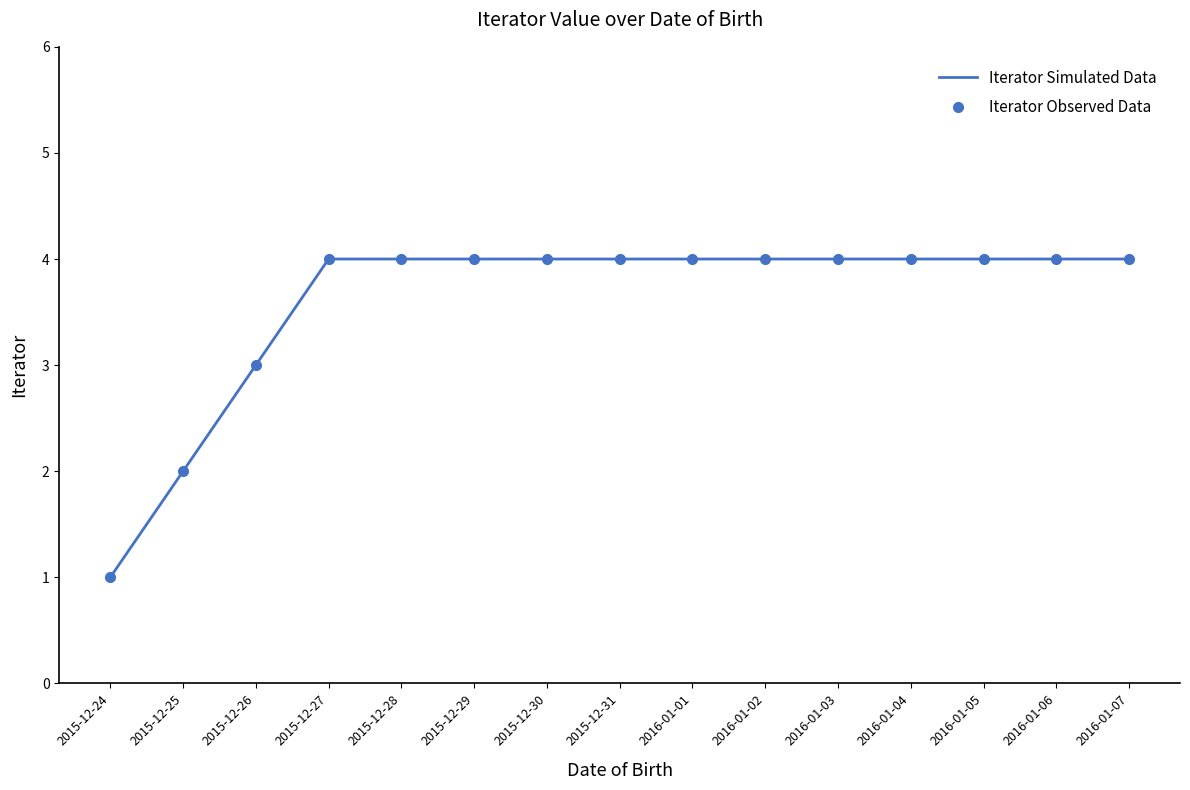

True or false: Iterator Observed Data has more than 1 points higher than both neighbors.

False